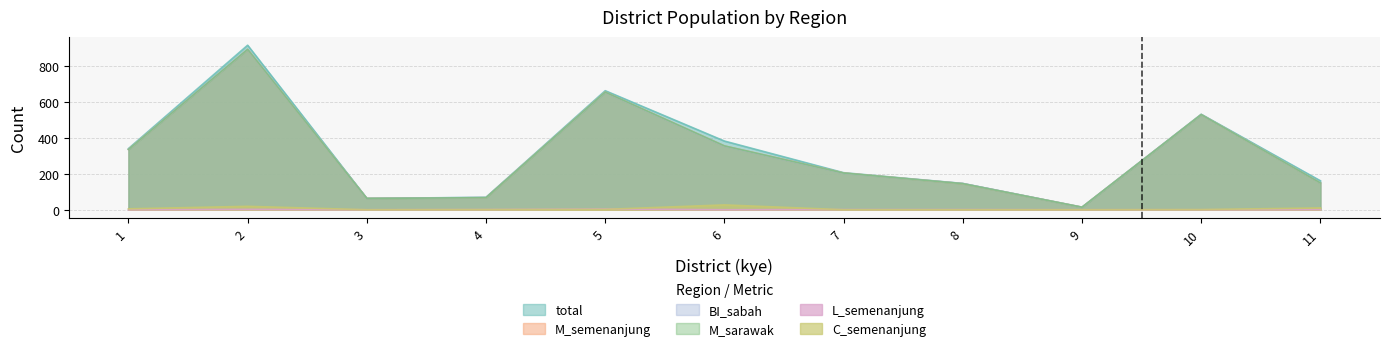

Which series has the largest range (max minus min)?

total